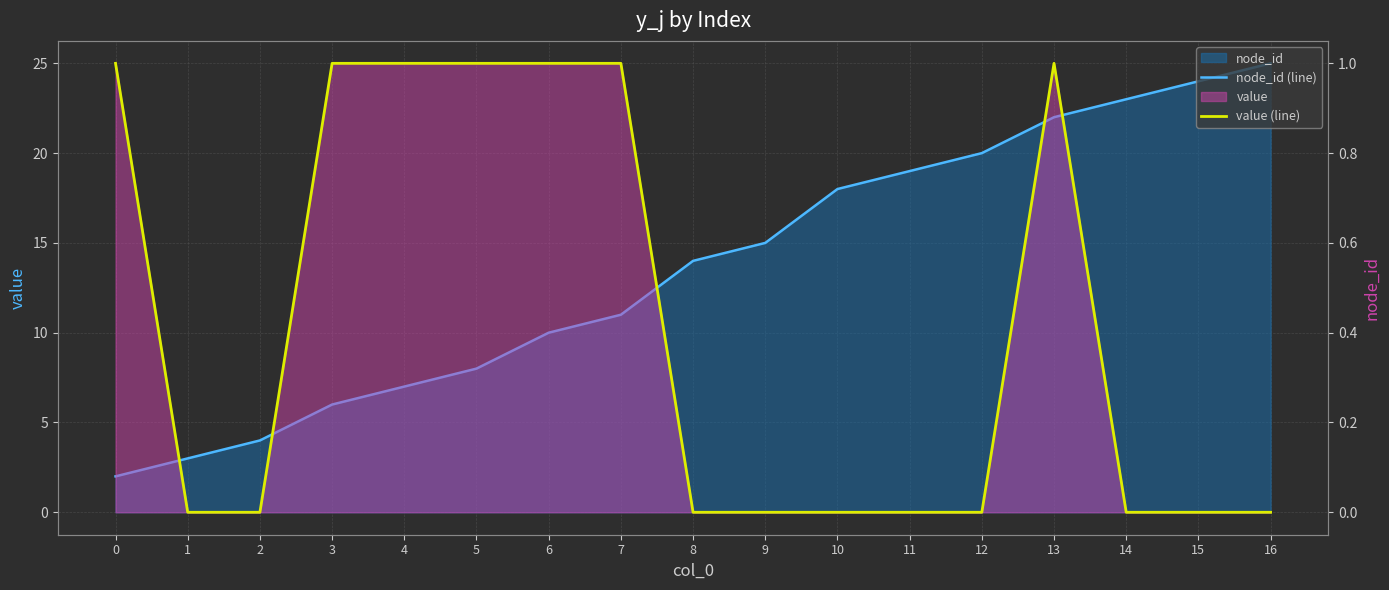

List the series in order of their peak value, highest first.

node_id (line), value (line)